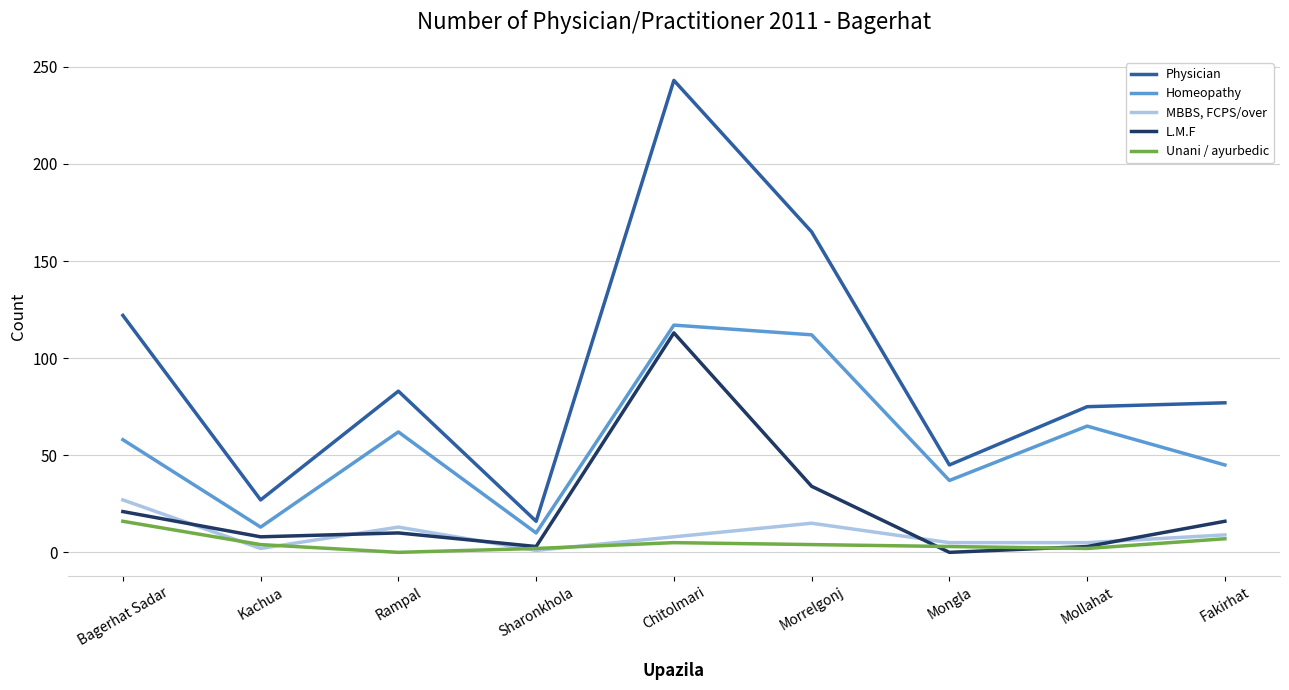

What position from the left is Fakirhat?

9